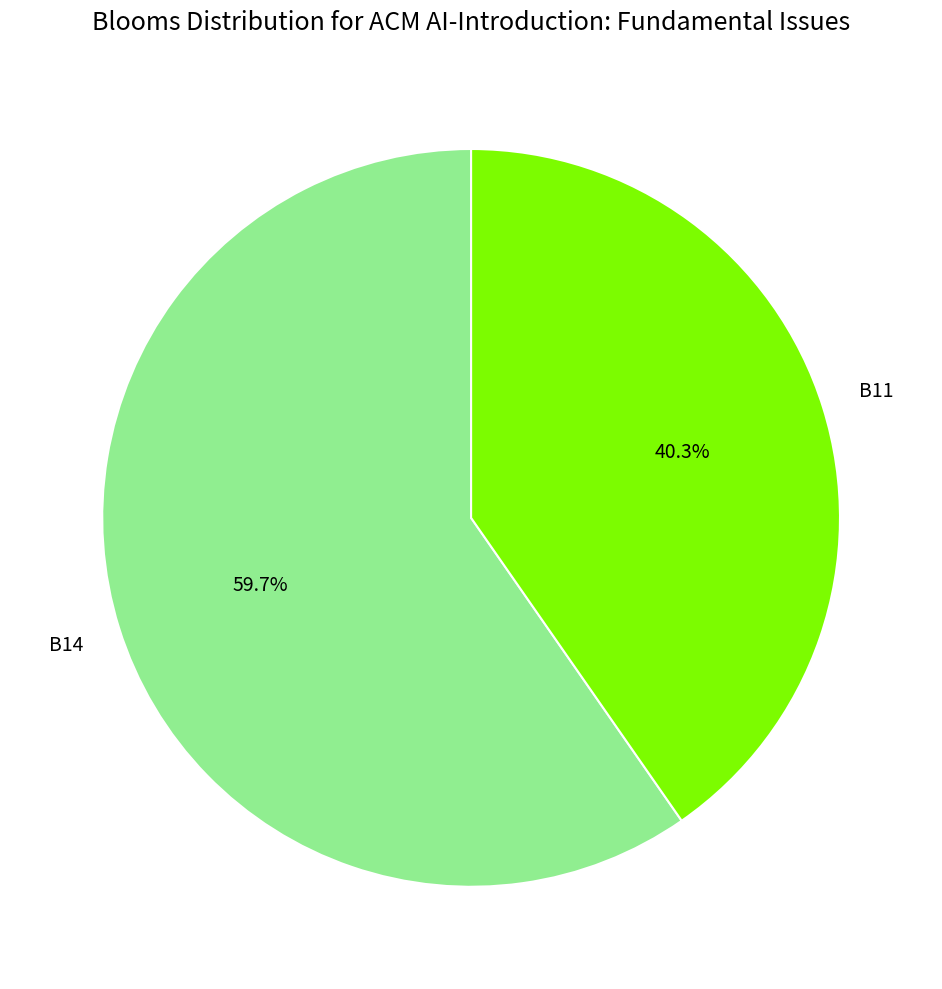

Is there a majority slice in this chart?

Yes